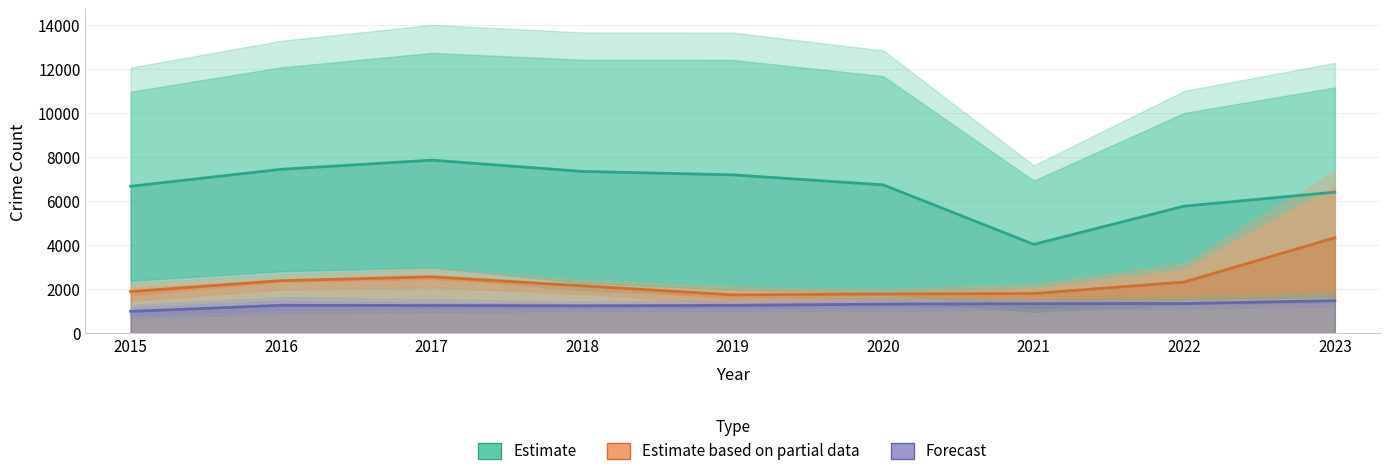

Which series has the widest spread of values?

Estimate